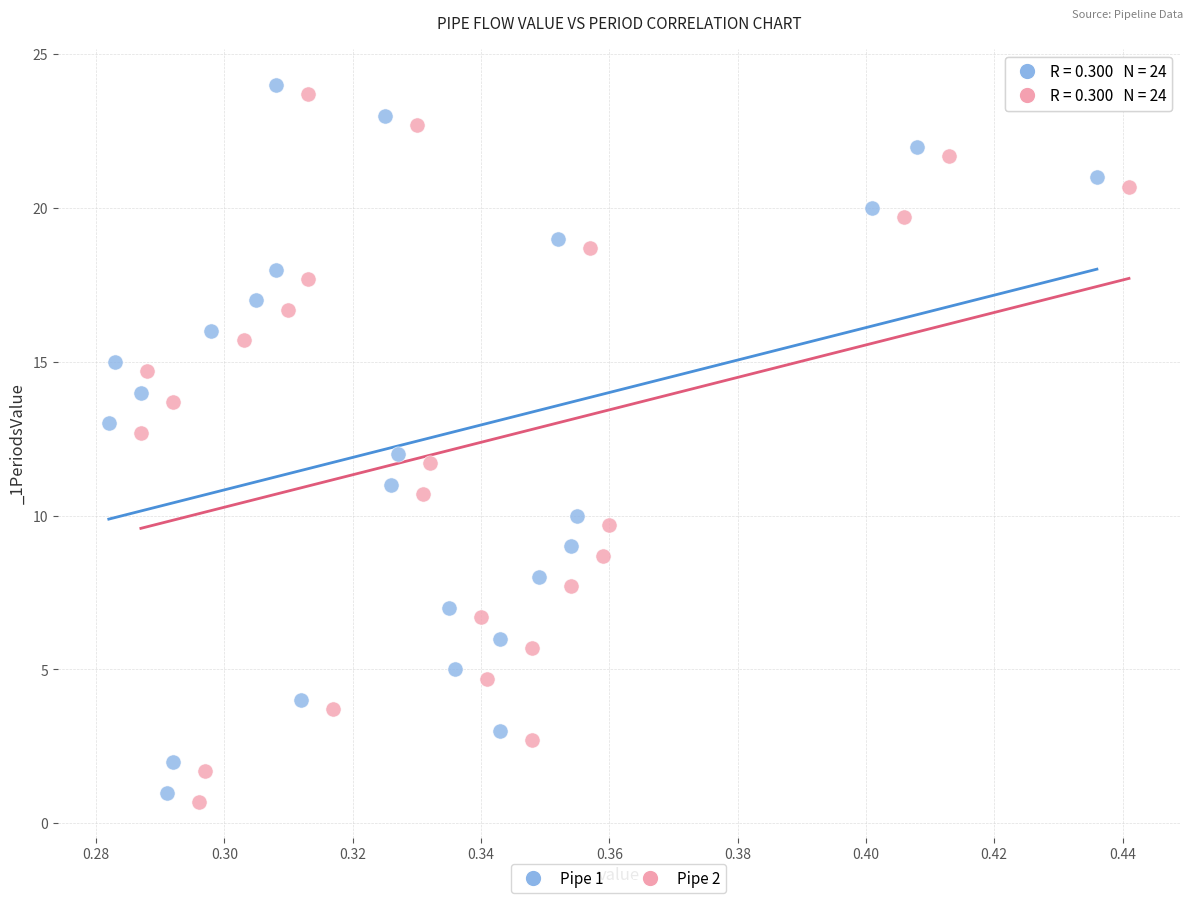

Which series contains the lowest Y value?

Pipe 2